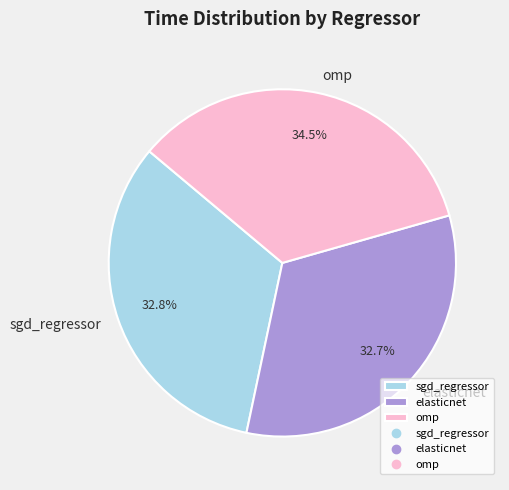

How many segments does this pie chart have?

3